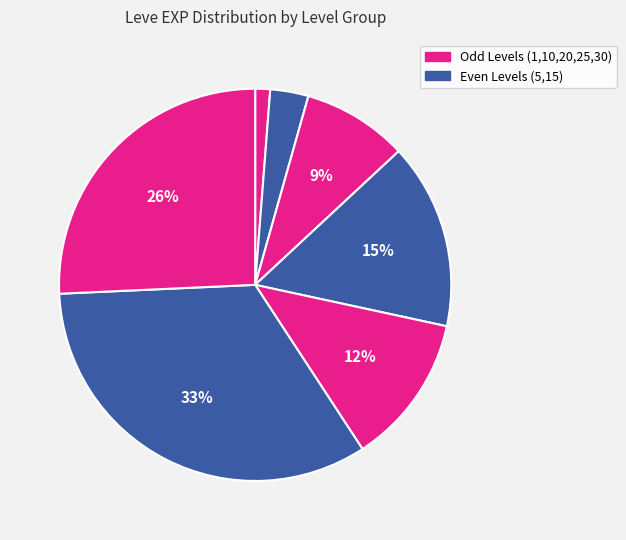

Count the number of slices in the pie.

7